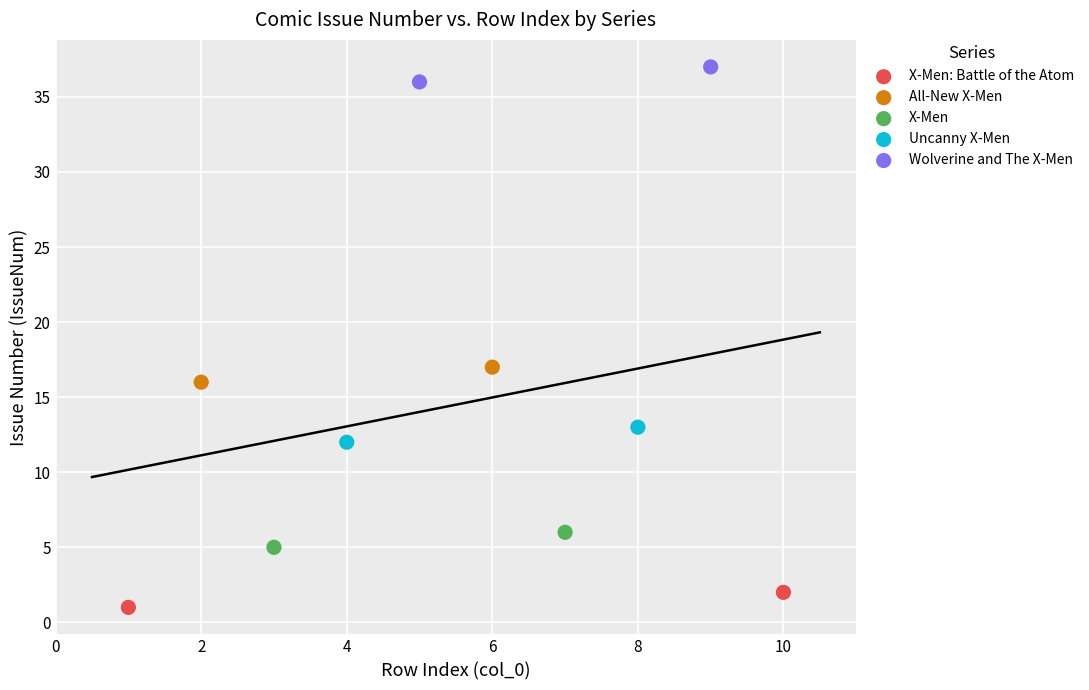

Which series reaches the minimum Y coordinate?

X-Men: Battle of the Atom